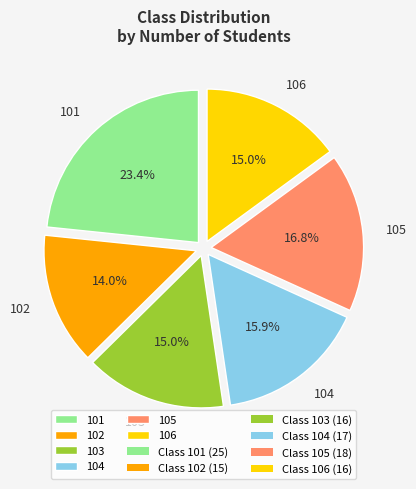

Between 105 and 103, which is larger?

105